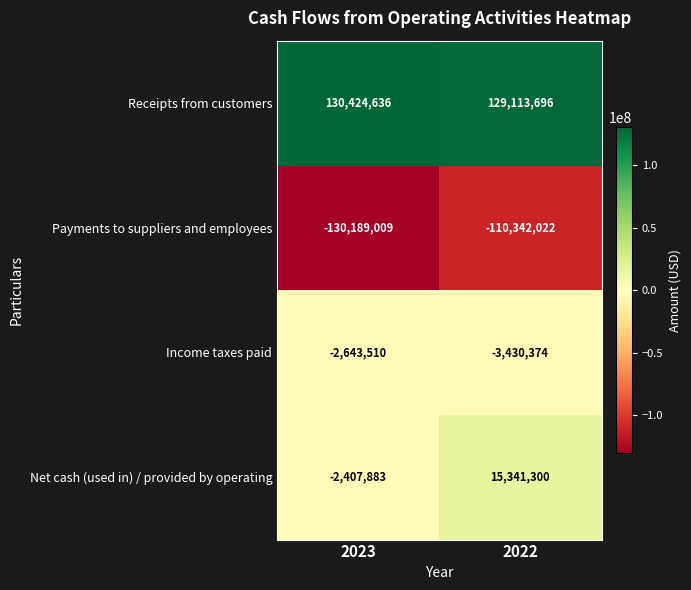

Reading left to right, extract all data points from this chart.

Receipts from customers: 2023=130424636	2022=129113696
Payments to suppliers and employees: 2023=-130189009	2022=-110342022
Income taxes paid: 2023=-2643510	2022=-3430374
Net cash (used in) / provided by operating: 2023=-2407883	2022=15341300